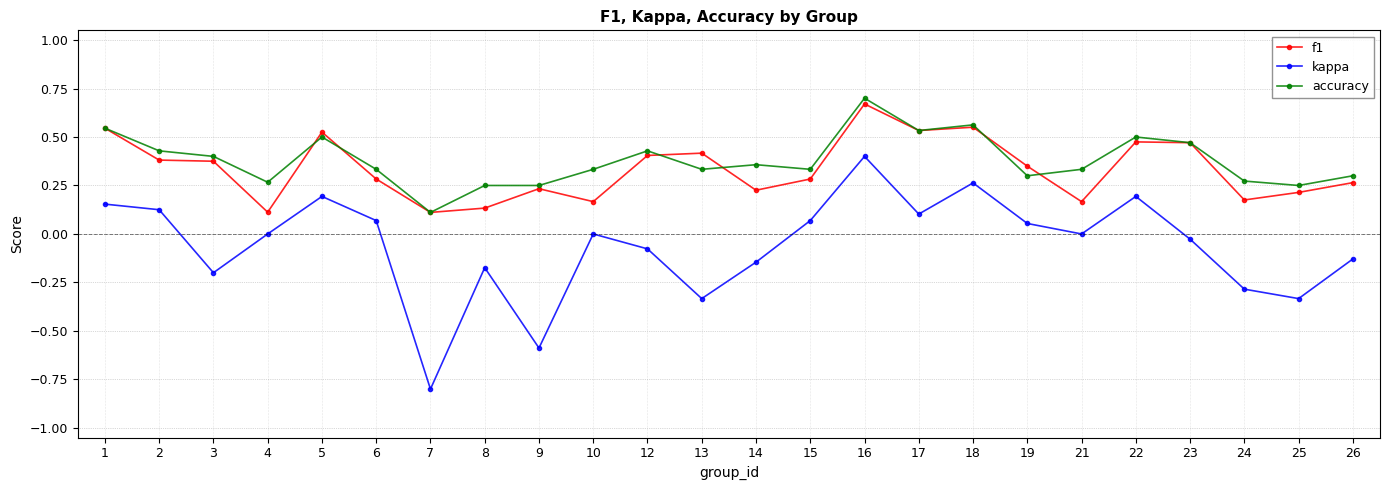

What is the minimum value shown in the chart?

-0.8